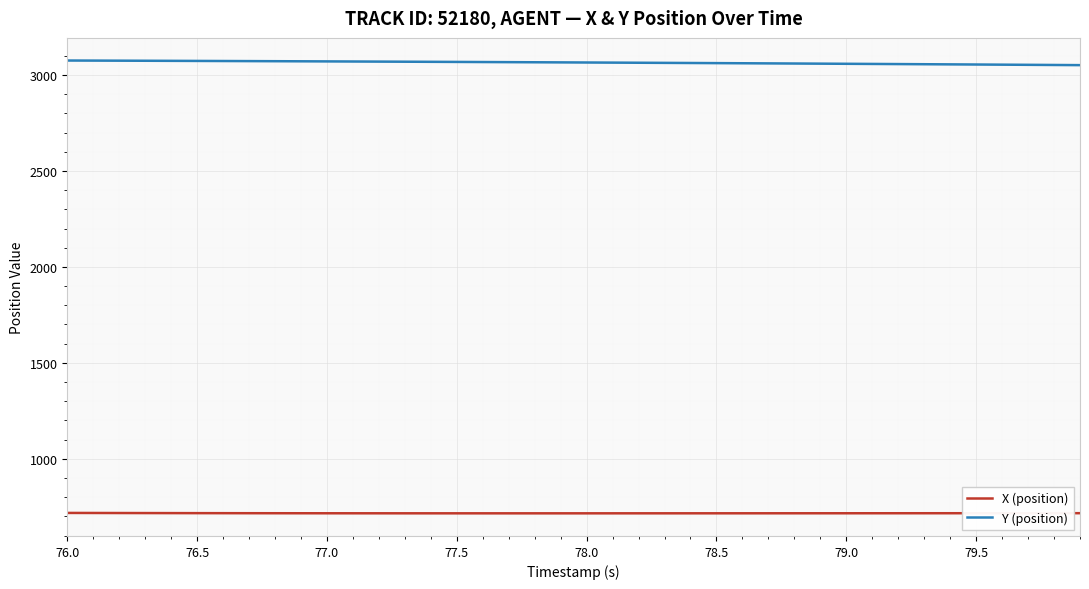

Rank the series by their maximum value, from highest to lowest.

Y (position), X (position)